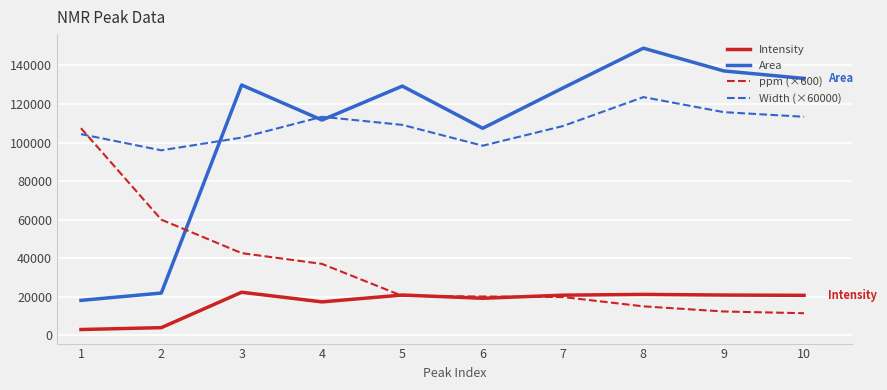

List the series in order of their peak value, lowest first.

Intensity, ppm (×600), Width (×60000), Area